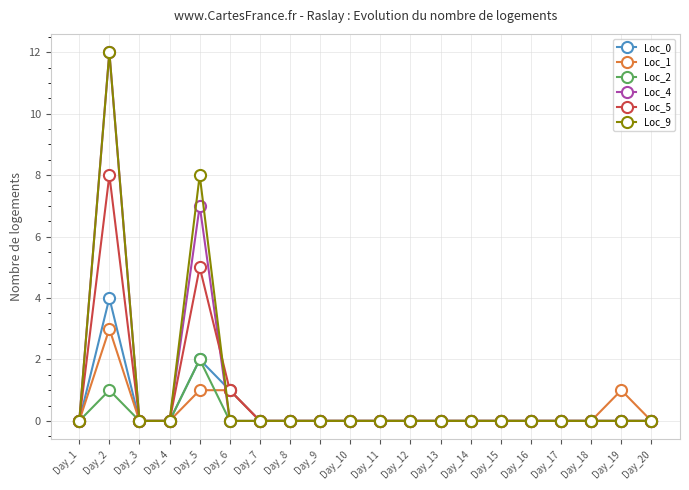

Which label corresponds to the largest value in the chart?

Day_2